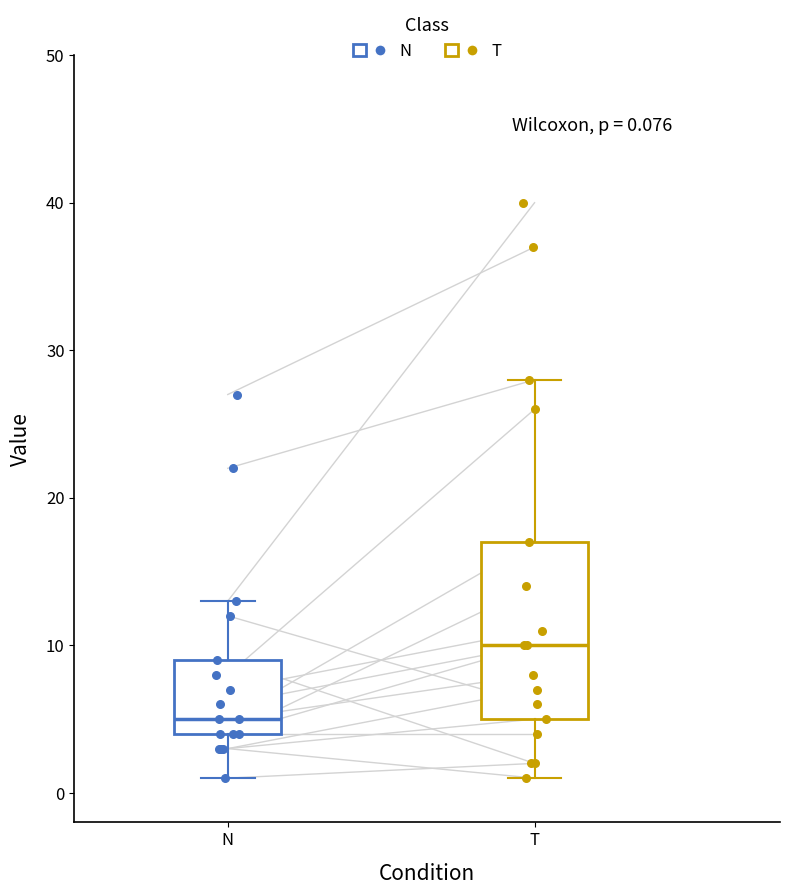

Which box is the tallest, from its lower edge to its upper edge?

T